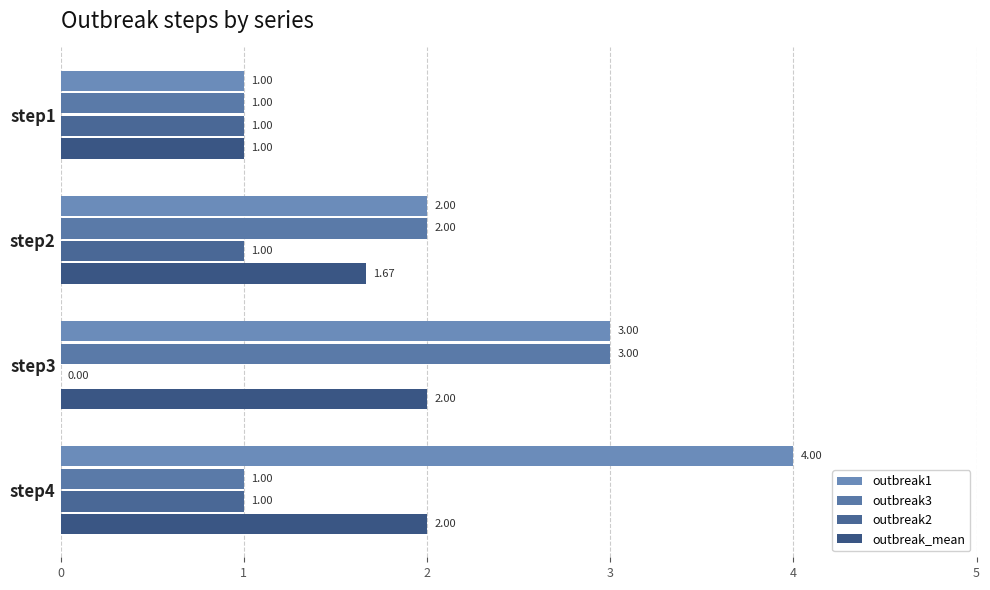

Reading left to right, what are all the values shown in this chart?

outbreak1: 1.0	2.0	3.0	4.0
outbreak3: 1.0	2.0	3.0	1.0
outbreak2: 1.0	1.0	0.0	1.0
outbreak_mean: 1.0	1.7	2.0	2.0